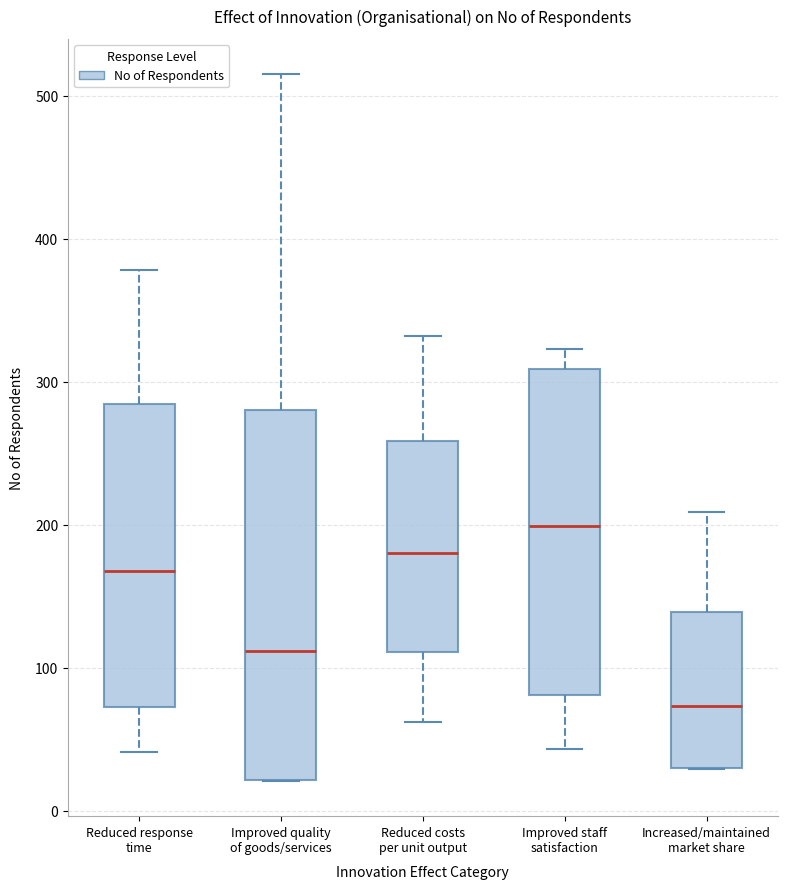

Where is the upper edge of the box for Improved staff satisfaction on the y-axis? The values are not printed on the chart, so give them approximately, as read against the axis.

310